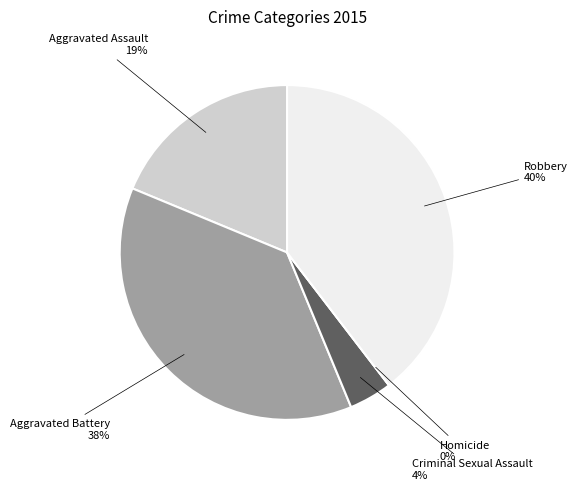

To the nearest percent, what is the difference between the largest and smallest slice percentages?

40%